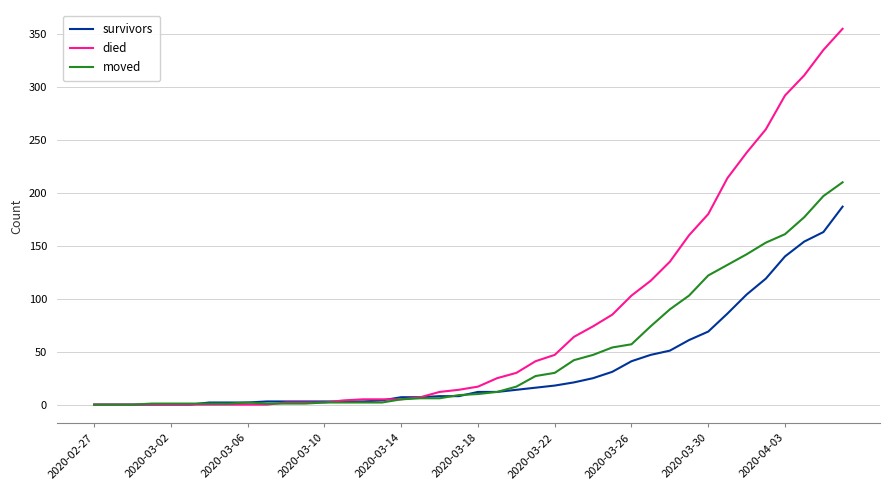

What is the difference between the maximum and minimum values in the died series?

355